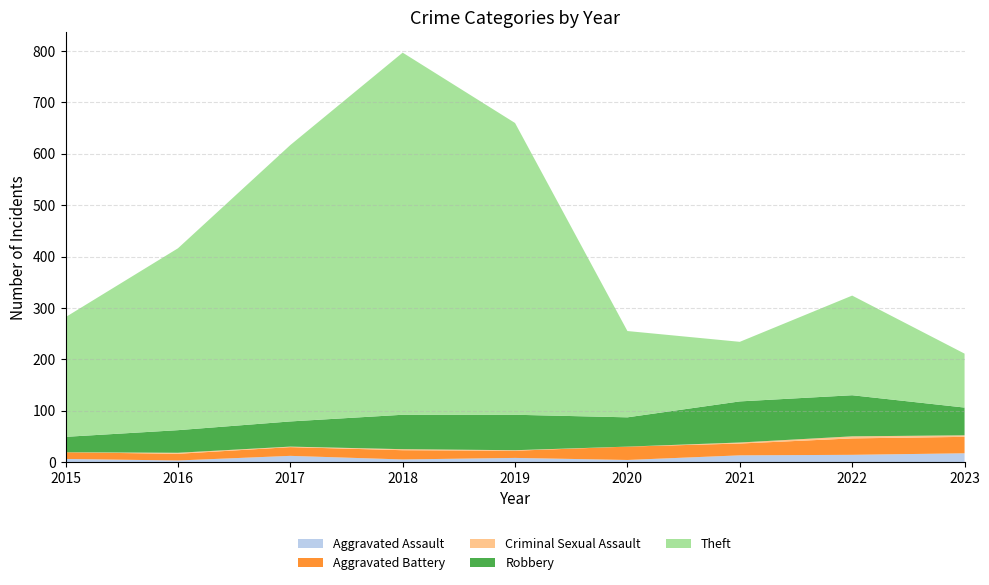

Reading left to right, extract all data points from this chart.

Aggravated Assault: 6	3	12	5	8	4	13	14	17
Aggravated Battery: 13	13	17	18	14	26	23	32	32
Criminal Sexual Assault: 0	2	1	2	1	0	2	4	3
Robbery: 30	44	49	67	69	57	80	80	54
Theft: 233	354	538	705	568	168	116	194	105